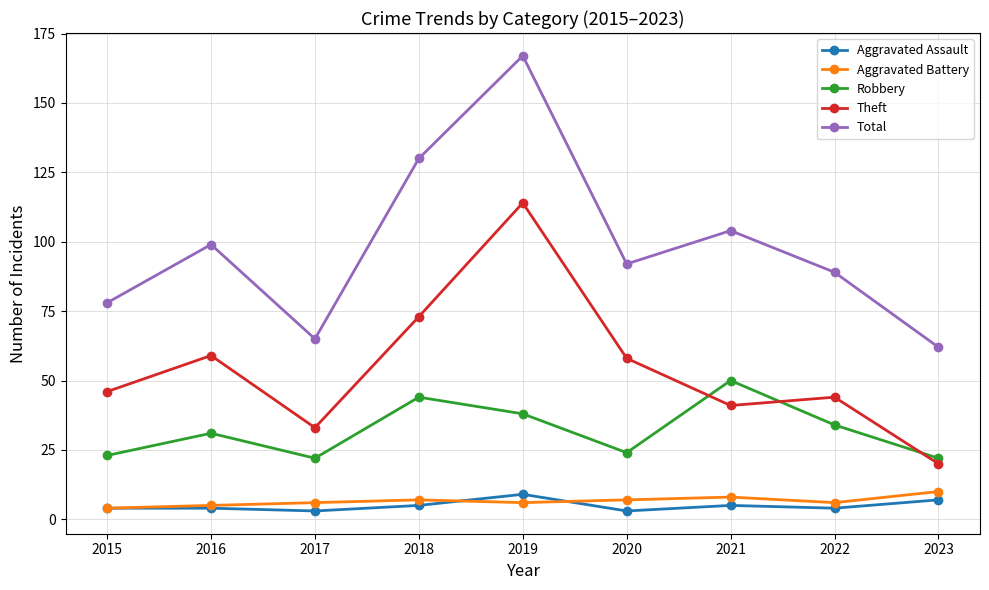

Reading left to right, what are all the values shown in this chart?

Aggravated Assault: 2015=4	2016=4	2017=3	2018=5	2019=9	2020=3	2021=5	2022=4	2023=7
Aggravated Battery: 2015=4	2016=5	2017=6	2018=7	2019=6	2020=7	2021=8	2022=6	2023=10
Robbery: 2015=23	2016=31	2017=22	2018=44	2019=38	2020=24	2021=50	2022=34	2023=22
Theft: 2015=46	2016=59	2017=33	2018=73	2019=114	2020=58	2021=41	2022=44	2023=20
Total: 2015=78	2016=99	2017=65	2018=130	2019=167	2020=92	2021=104	2022=89	2023=62